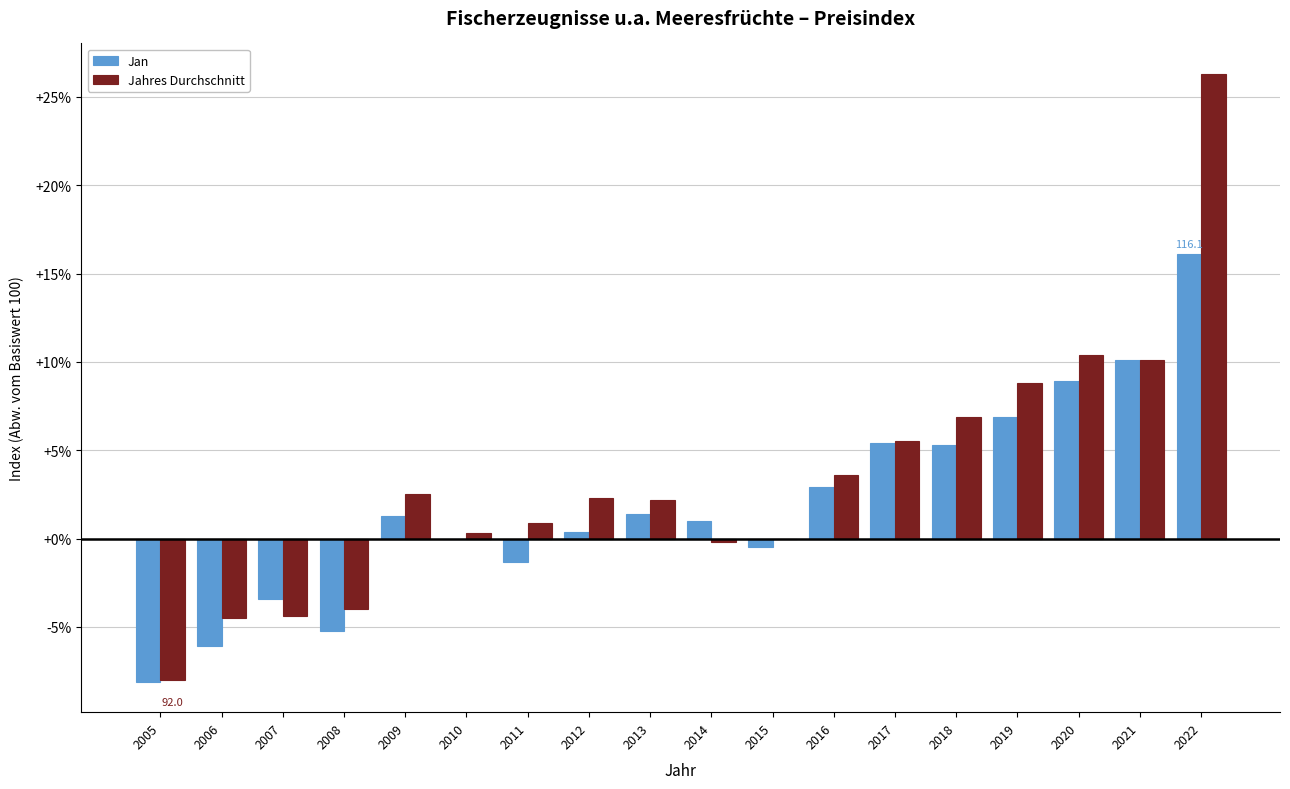

Between 2015 and 2019, which series saw the biggest shift?

Jahres Durchschnitt